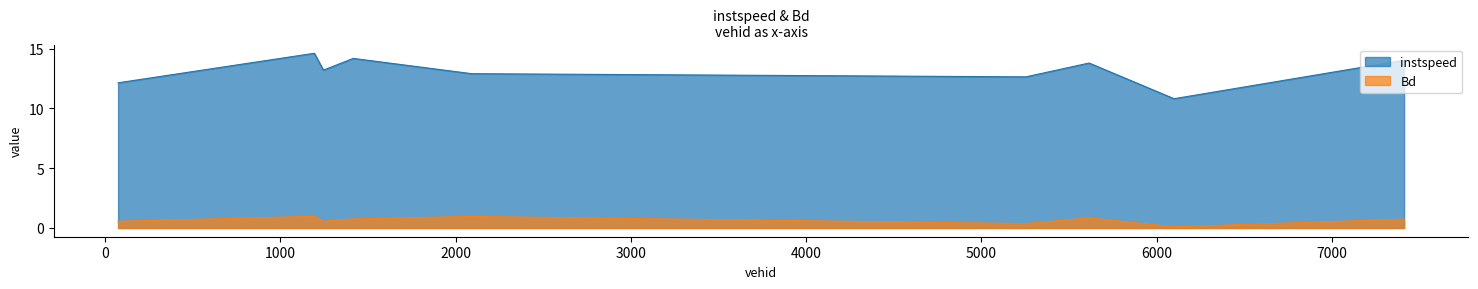

In Bd, how many points are higher than both neighbors (excluding endpoints)?

3